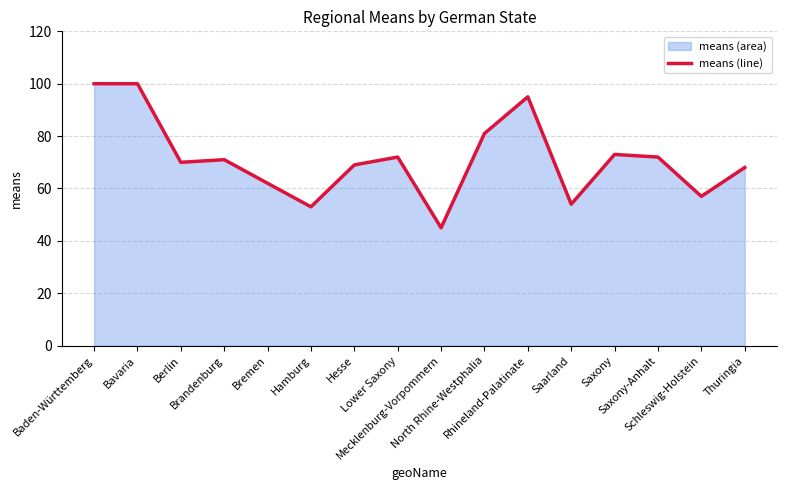

List the labels in order of value, smallest first.

Mecklenburg-Vorpommern, Hamburg, Saarland, Schleswig-Holstein, Bremen, Thuringia, Hesse, Berlin, Brandenburg, Lower Saxony, Saxony-Anhalt, Saxony, North Rhine-Westphalia, Rhineland-Palatinate, Baden-Württemberg, Bavaria